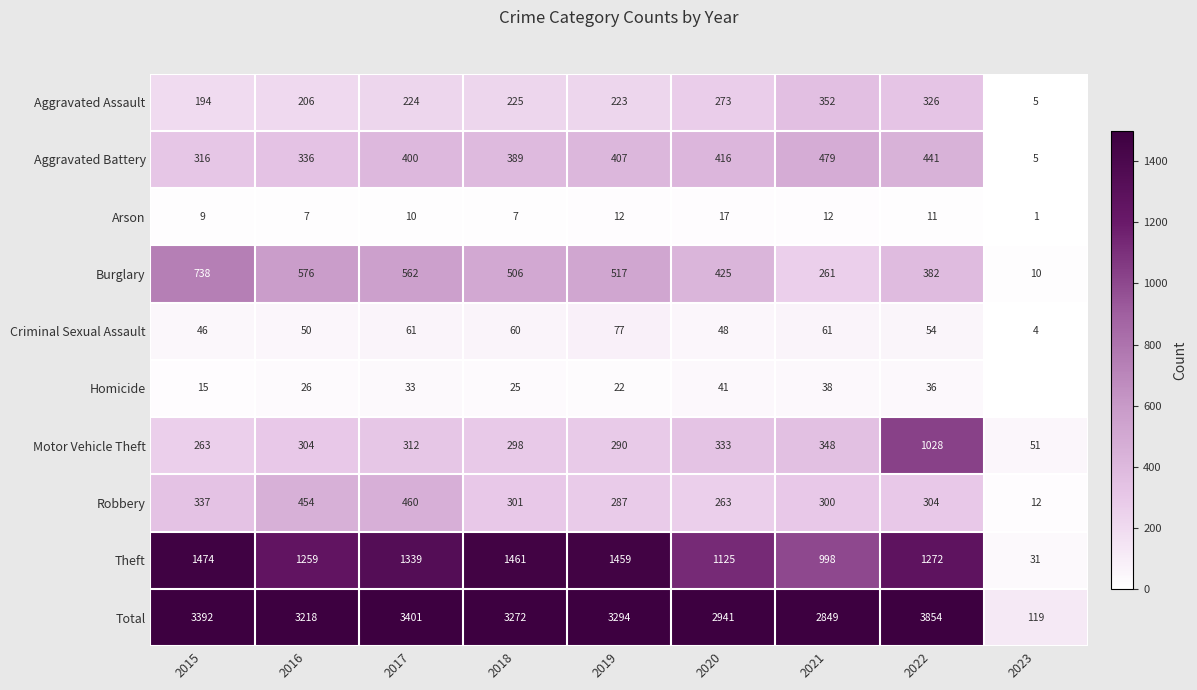

Which category has the highest value in the Aggravated Battery series?

2021